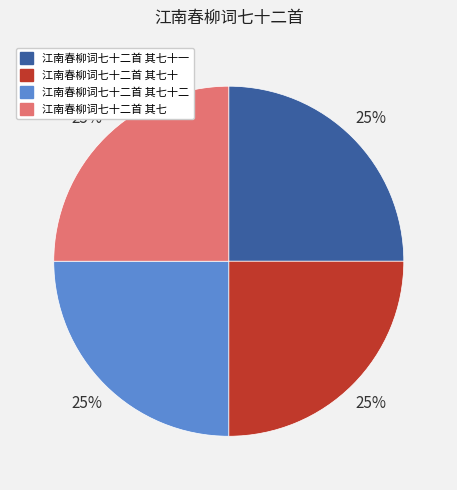

To the nearest percent, what is the average slice percentage?

25%